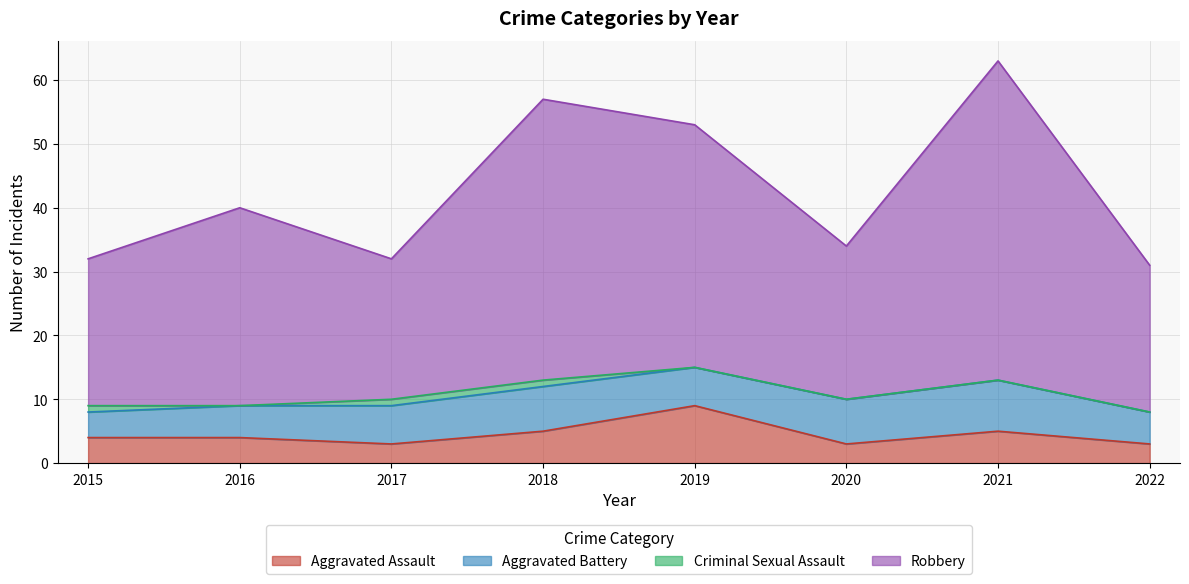

True or false: Aggravated Assault has more than 1 interior local peaks.

True